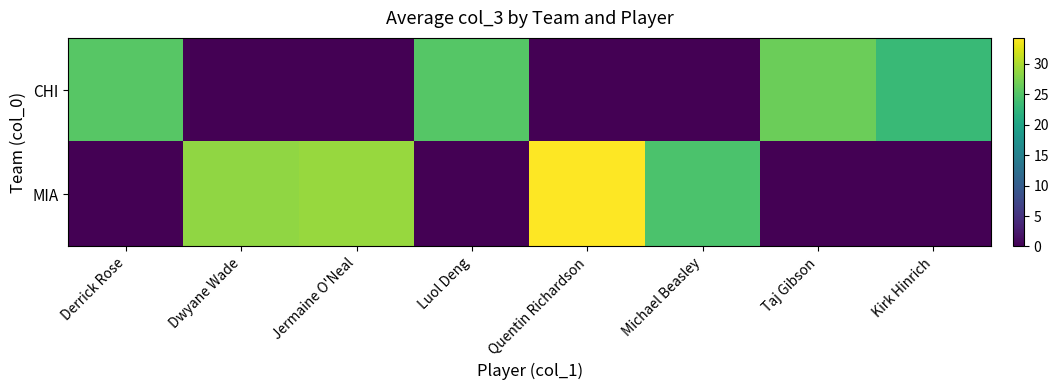

Rank the series at Jermaine O'Neal from lowest to highest value.

CHI, MIA